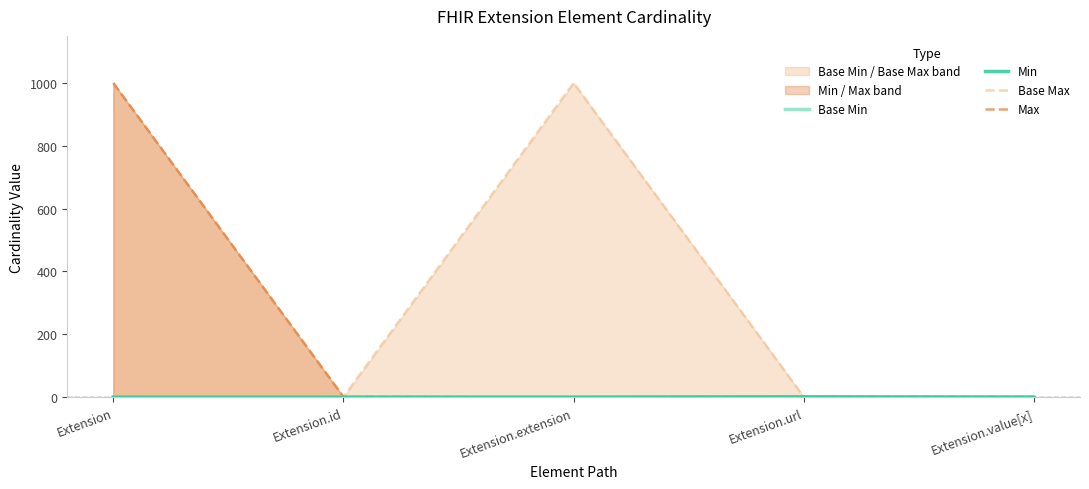

What is the value of the Base Min point at the 4th from the left?

1